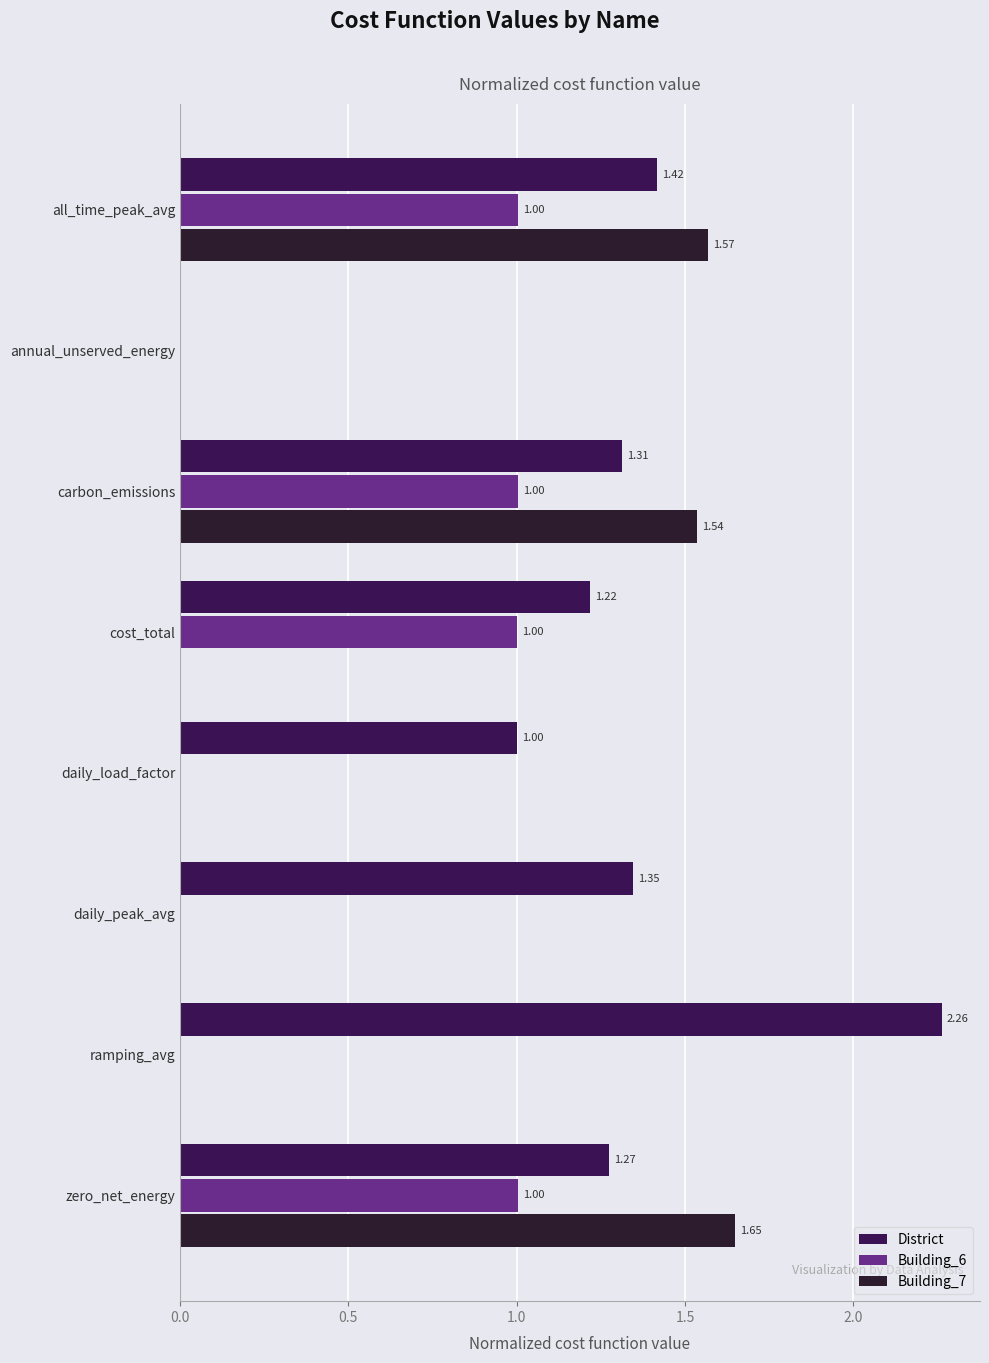

Which series has the largest total across all categories?

District